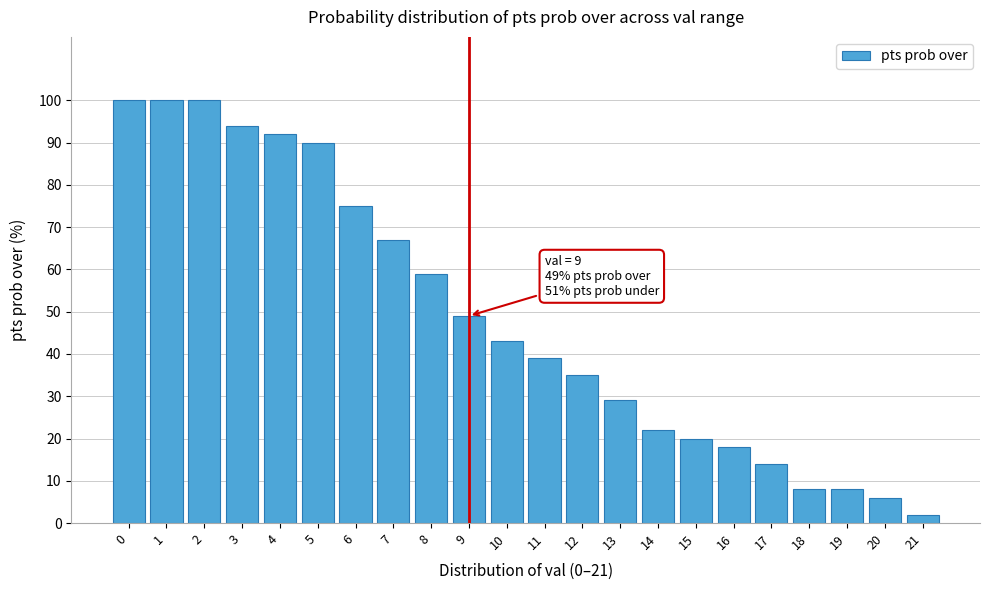

Reading right to left, transcribe all the data shown in this chart.

2	6	8	8	14	18	20	22	29	35	39	43	49	59	67	75	90	92	94	100	100	100